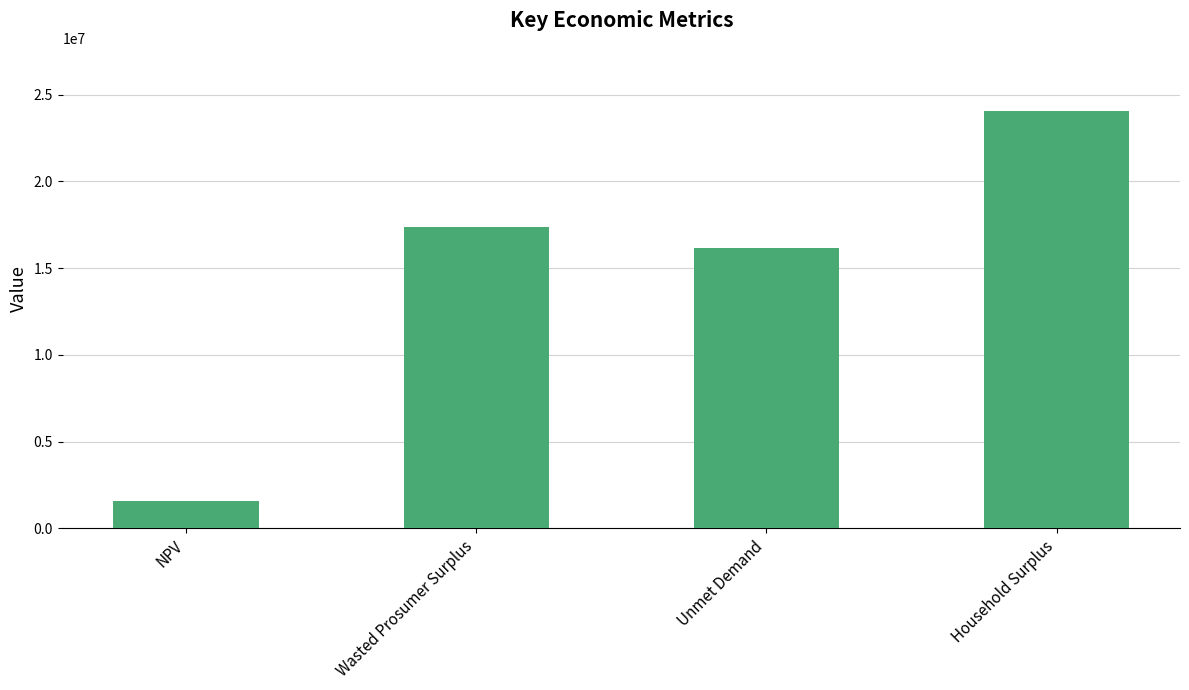

What is the greatest value displayed?

24077835.8